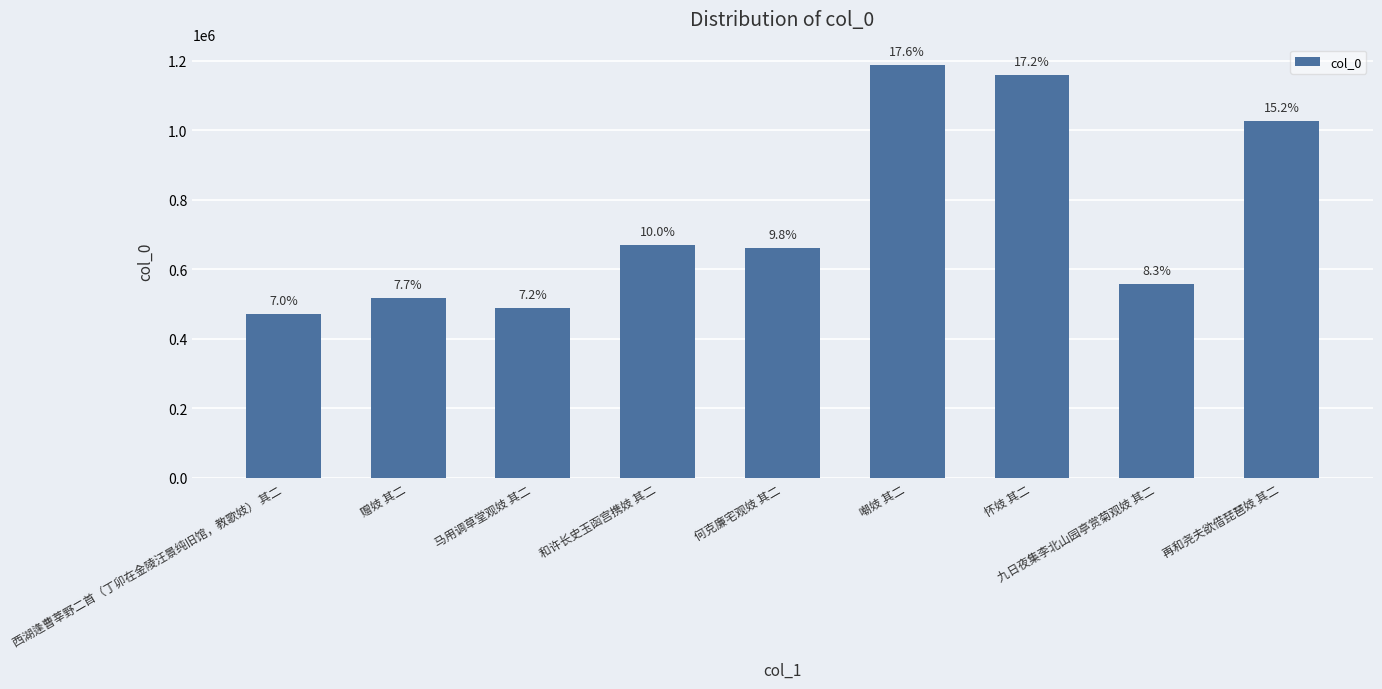

At which category does the chart reach its peak across all series?

嘲妓 其二